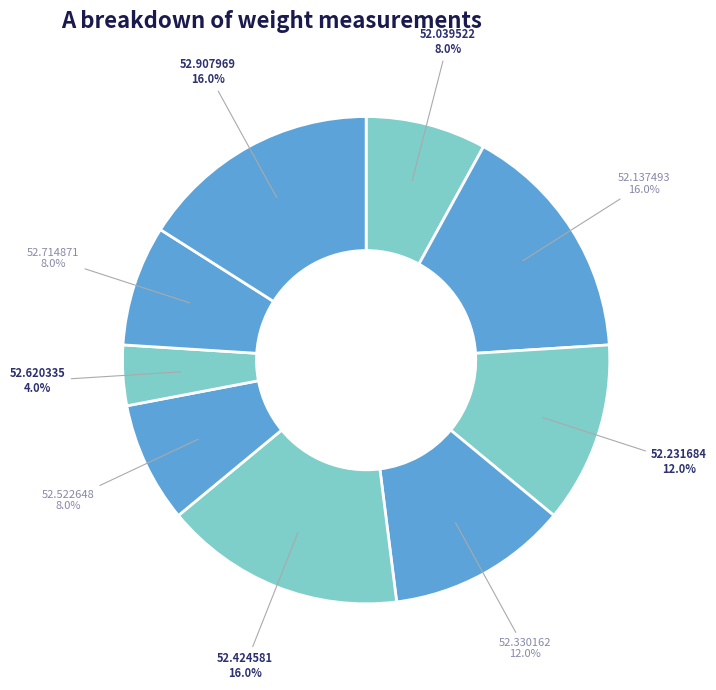

How many slices are in this pie chart?

9